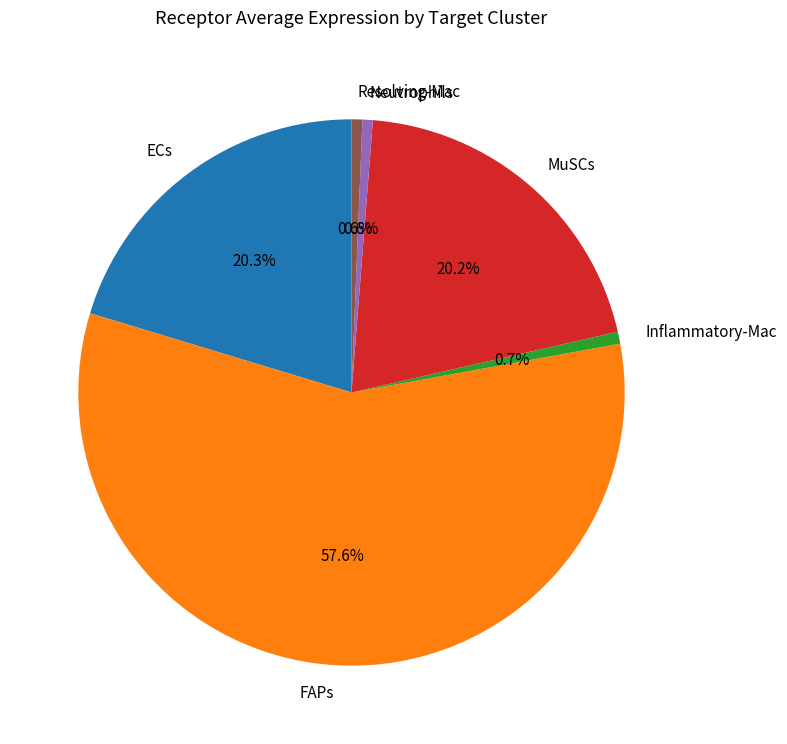

Is there any slice that represents more than half of the pie?

Yes